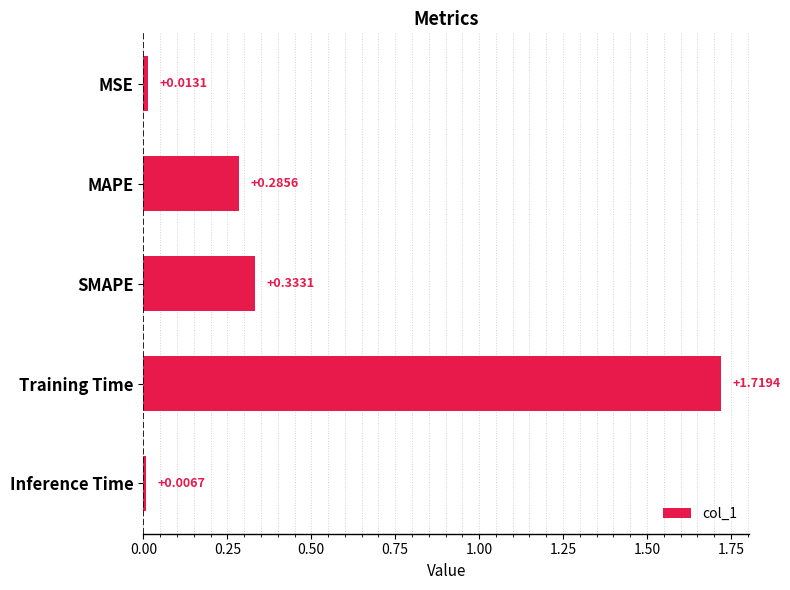

List the labels in order of value, largest first.

Training Time, SMAPE, MAPE, MSE, Inference Time